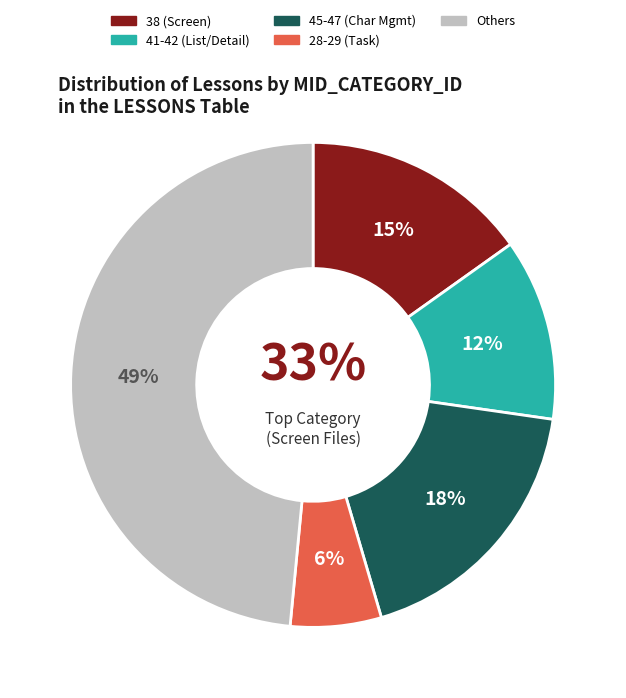

To the nearest percent, what is the average slice percentage?

20%